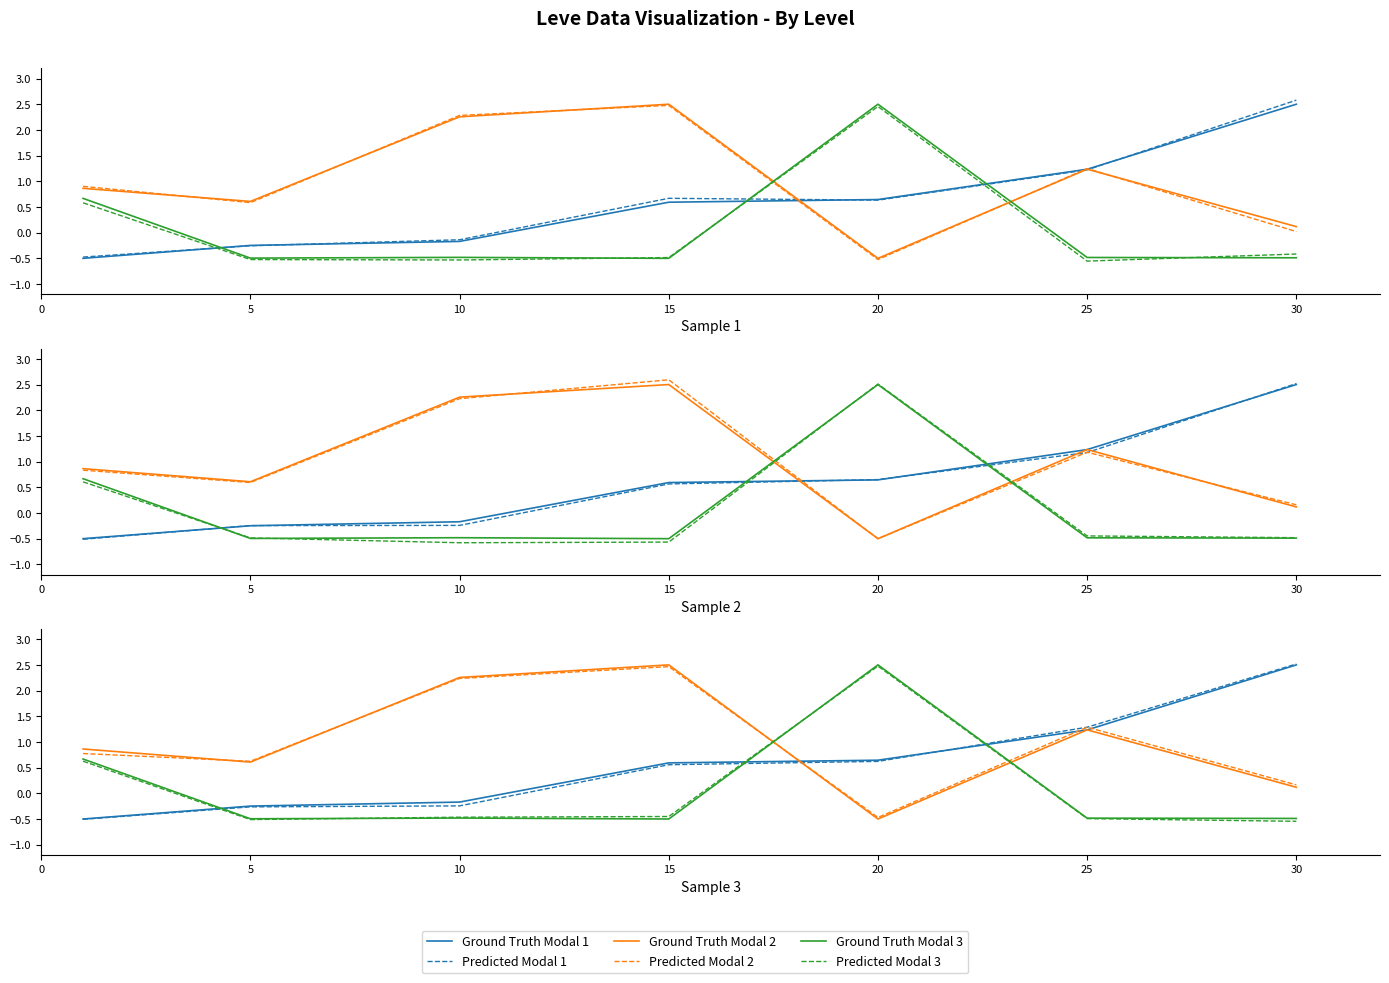

What are all the series names shown in the legend?

Ground Truth Modal 1, Predicted Modal 1, Ground Truth Modal 2, Predicted Modal 2, Ground Truth Modal 3, Predicted Modal 3